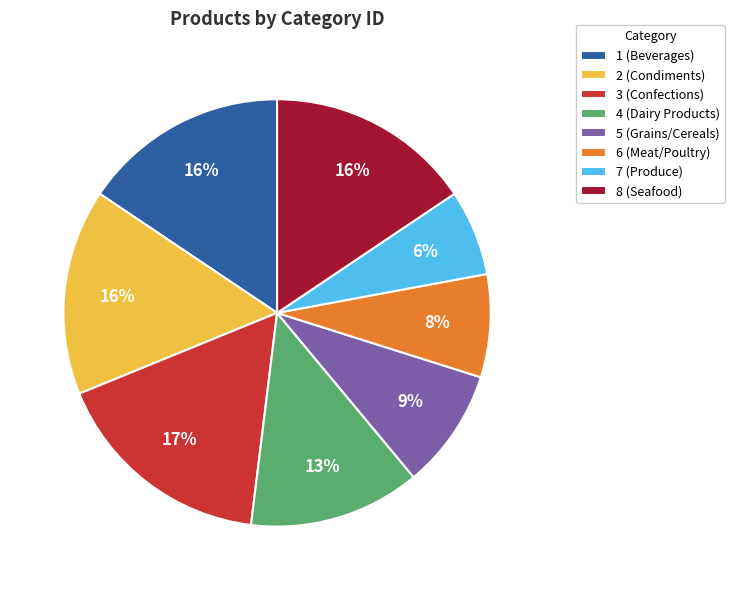

How many slices are in this pie chart?

8